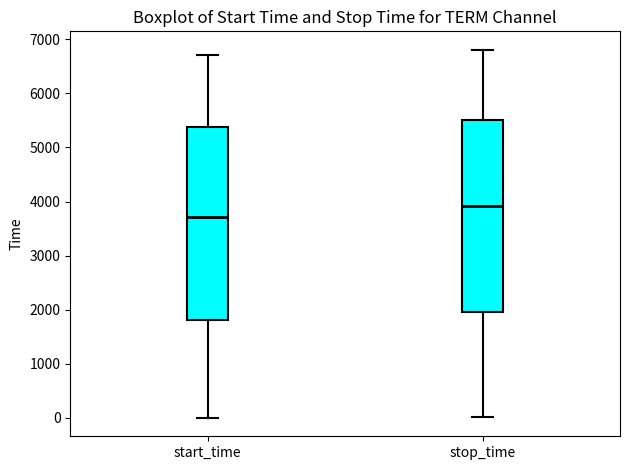

Which box's median line is the highest?

stop_time